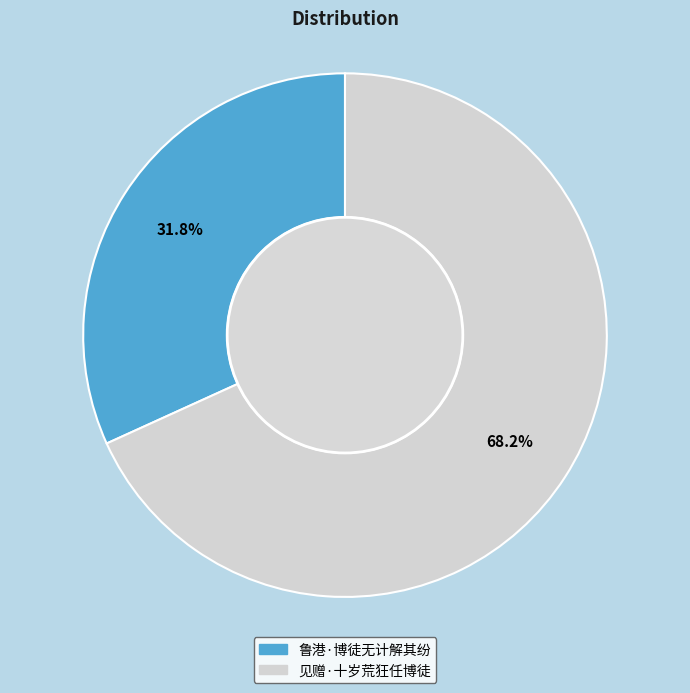

True or false: 鲁港·博徒无计解其纷 accounts for 42% of the total.

False